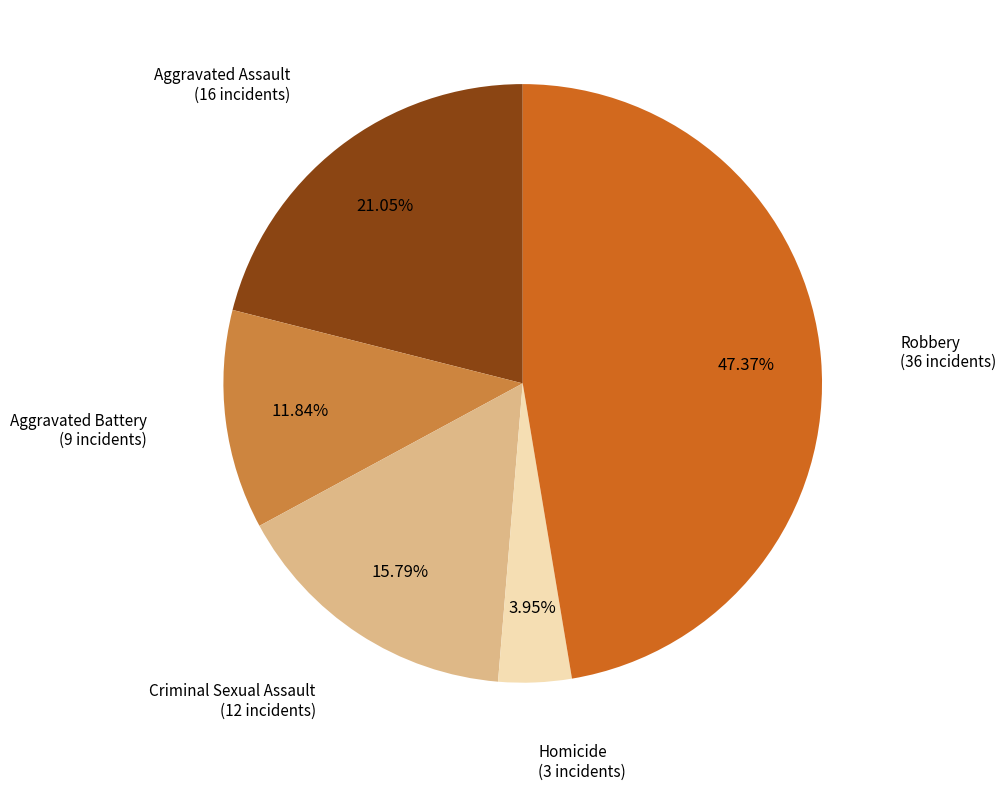

Is there a majority slice in this chart?

No